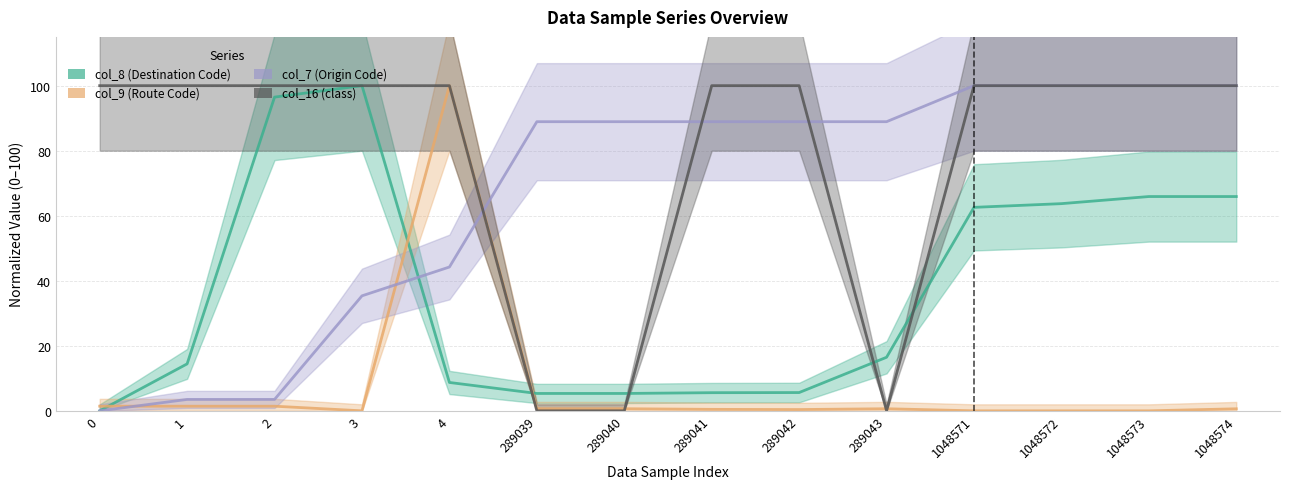

What are all the series names shown in the legend?

col_8 (Destination Code), col_9 (Route Code), col_7 (Origin Code), col_16 (class)